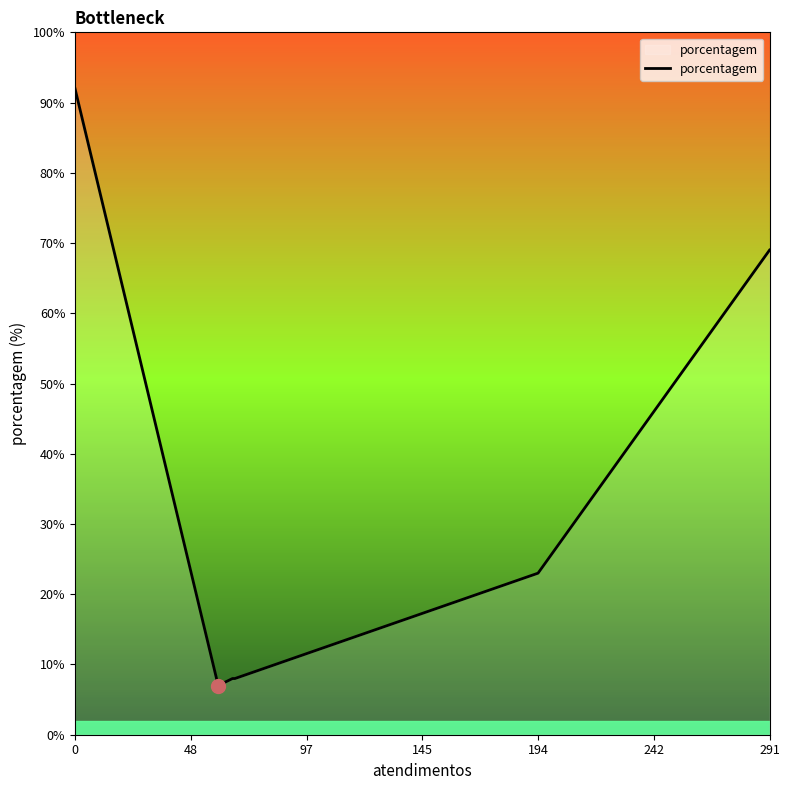

What is the difference between the maximum and minimum values?

85